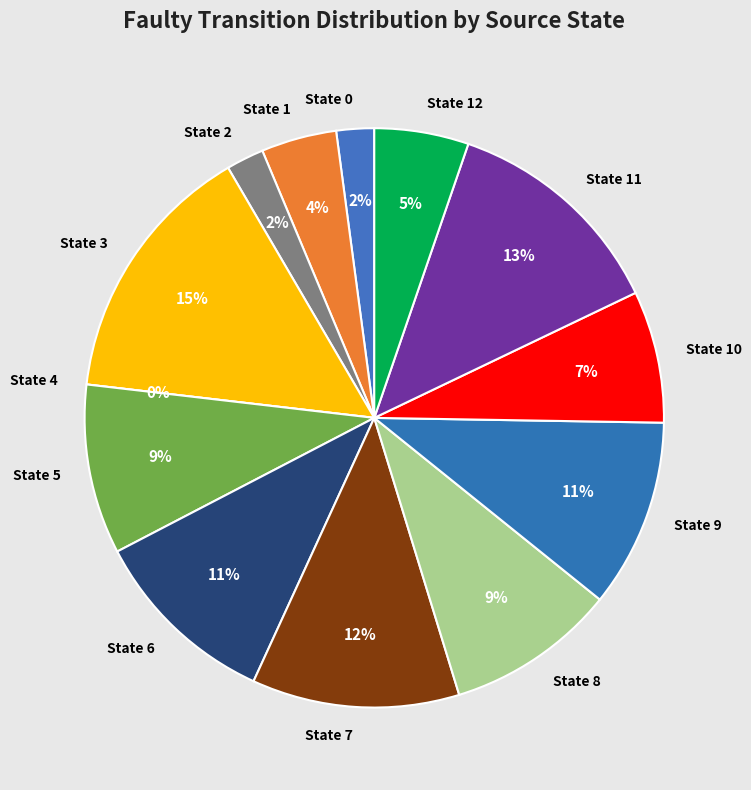

What percentage do State 5 and State 8 together represent?

18.9%